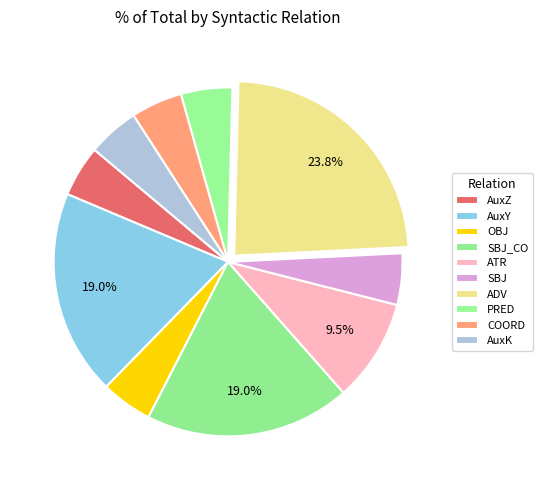

What is the change in value from AuxY to OBJ?

-3